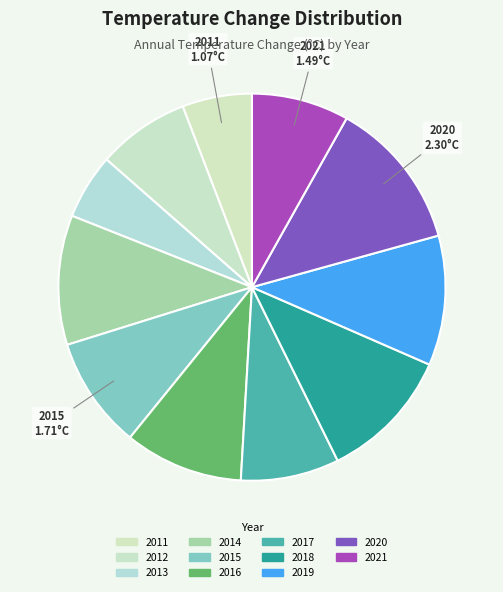

Count the number of slices in the pie.

11